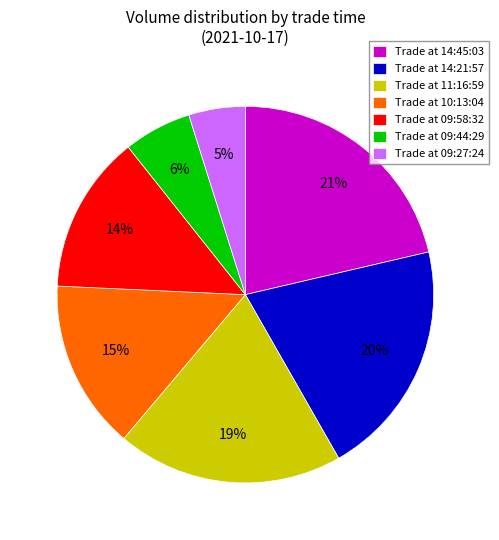

How many slices are in this pie chart?

7